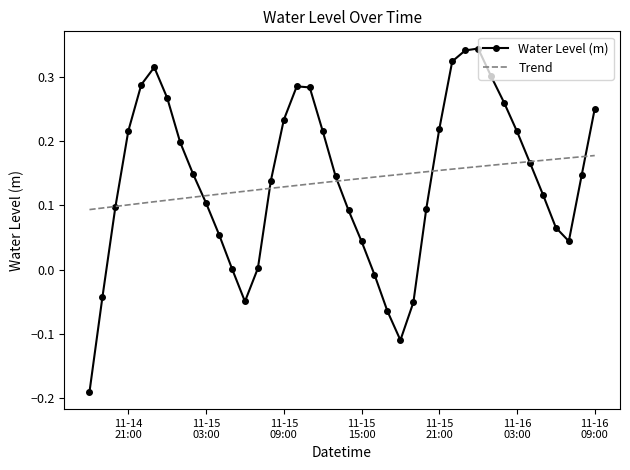

How many interior local valleys does the Water Level (m) series have?

3